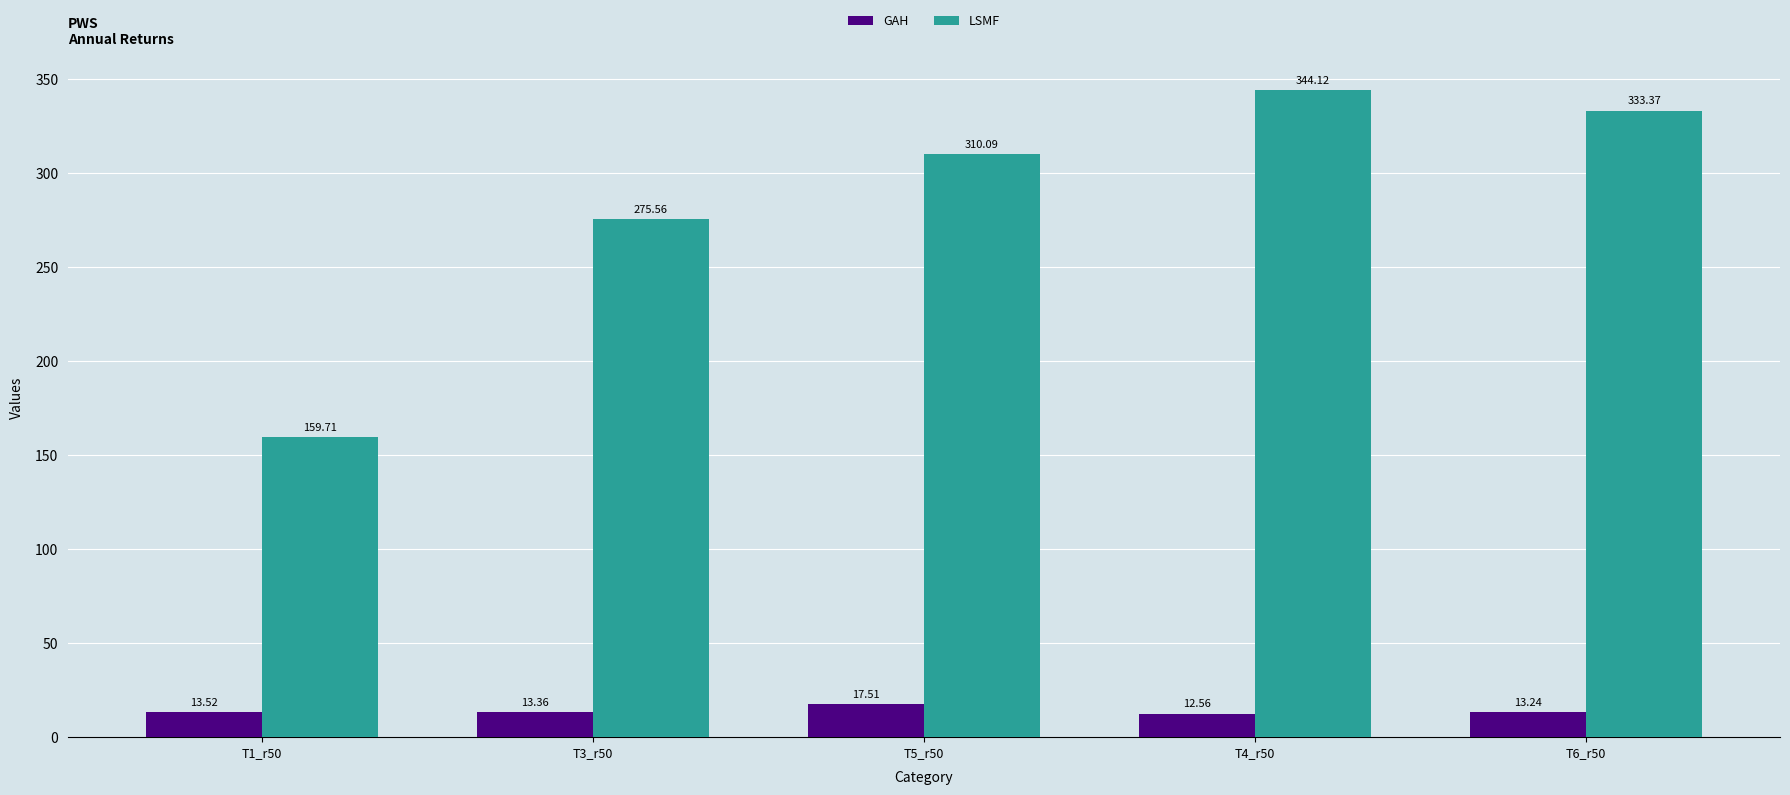

At which label is GAH closest to 15?

T1_r50